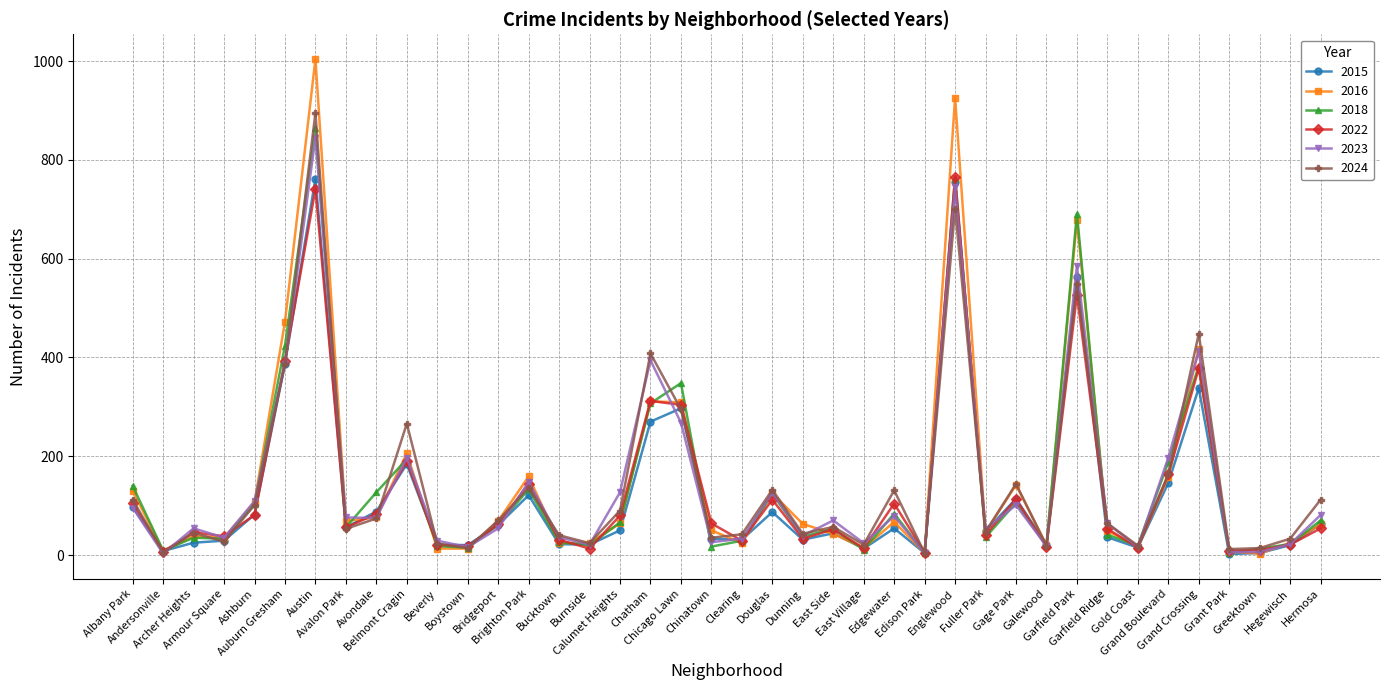

True or false: 2016 has more than 1 interior local peaks.

True